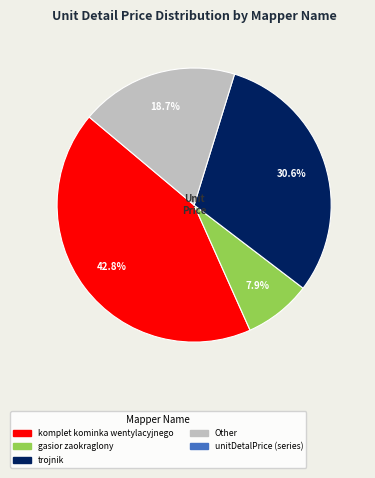

How many segments does this pie chart have?

4